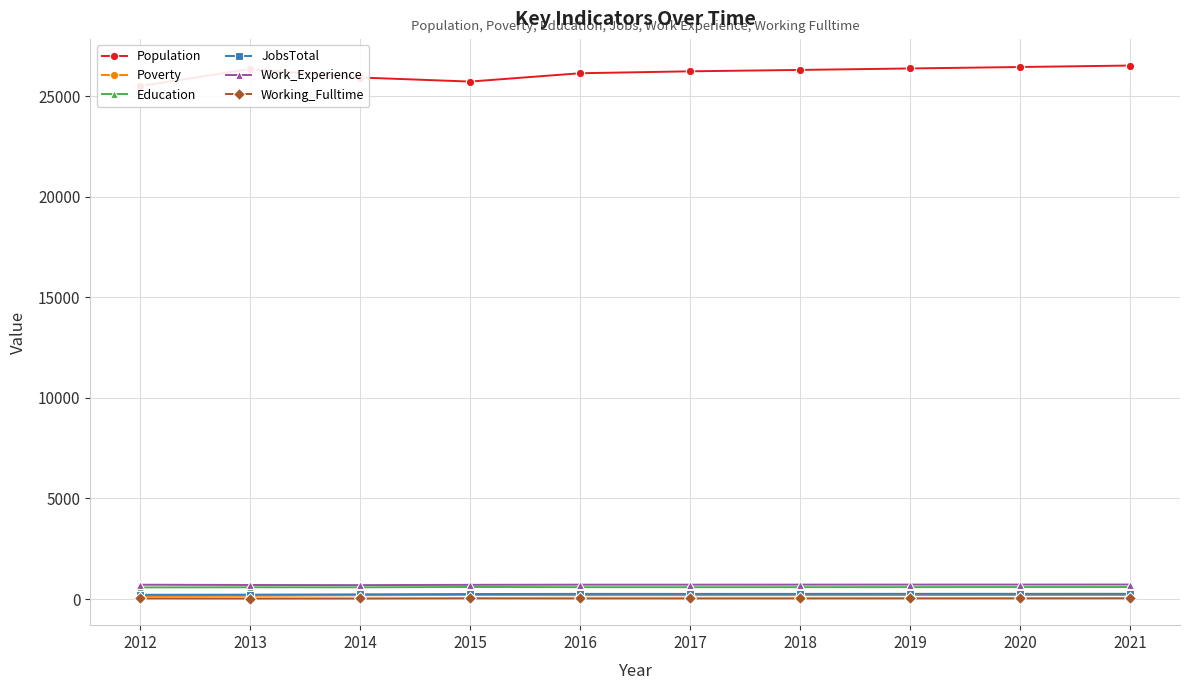

What is the value of the Work_Experience point at the 8th from the left?

721